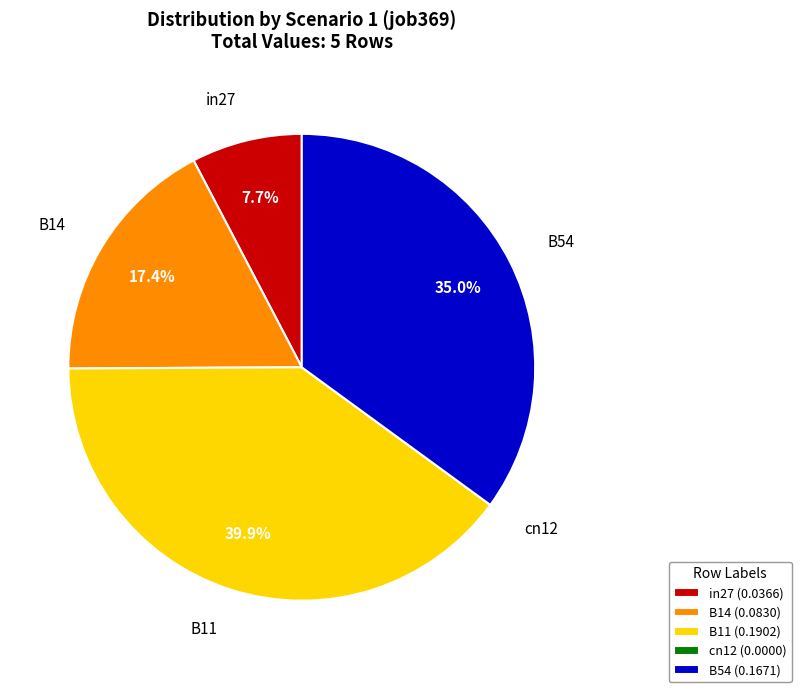

Does any single category account for the majority?

No